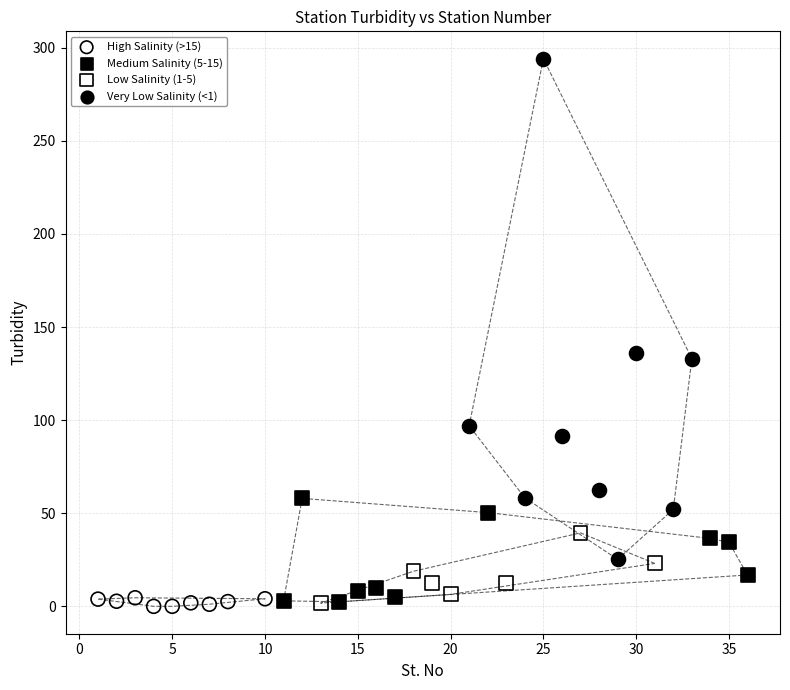

Which series contains the highest Y value?

Very Low Salinity (<1)